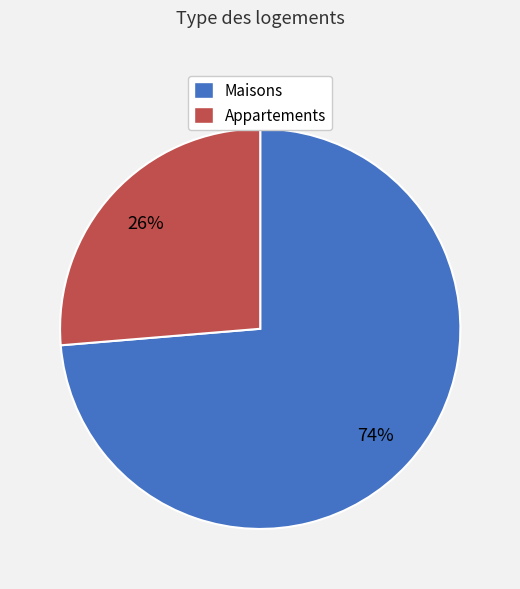

Between Appartements and Maisons, which is larger?

Maisons